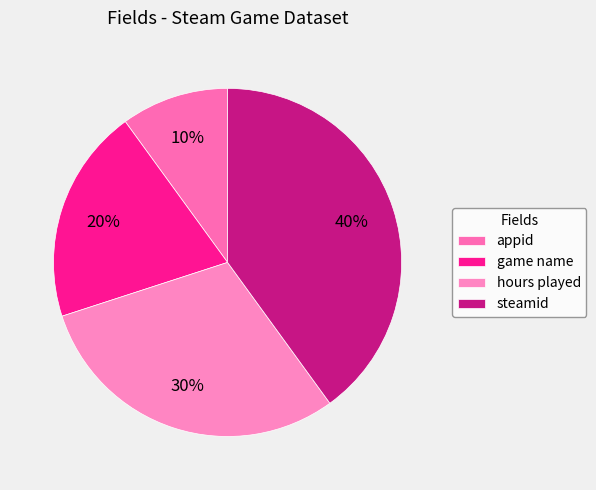

To the nearest percent, what portion does steamid represent?

40%